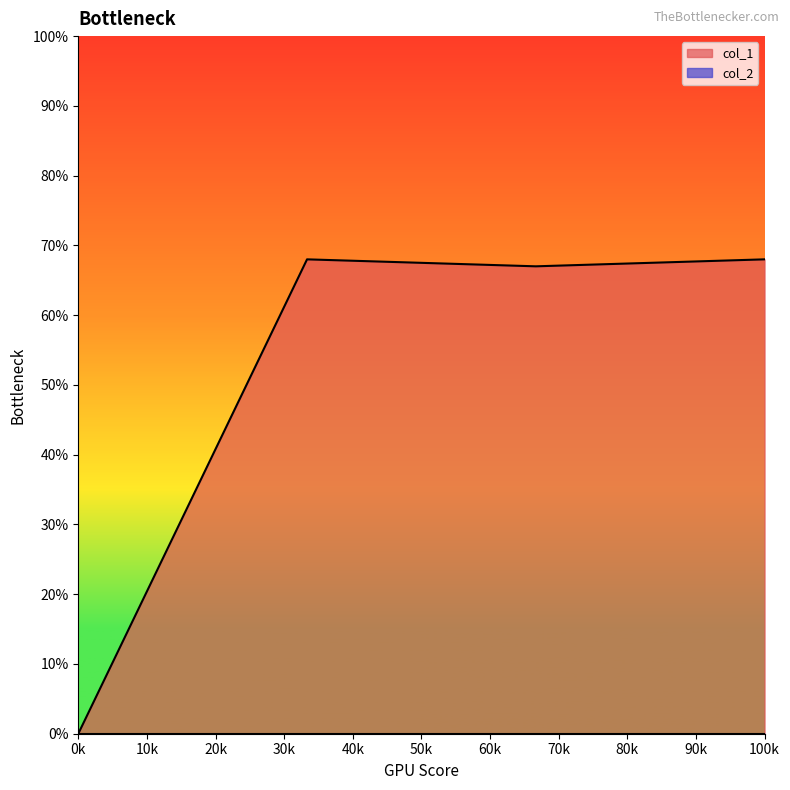

How many positive values are there?

3